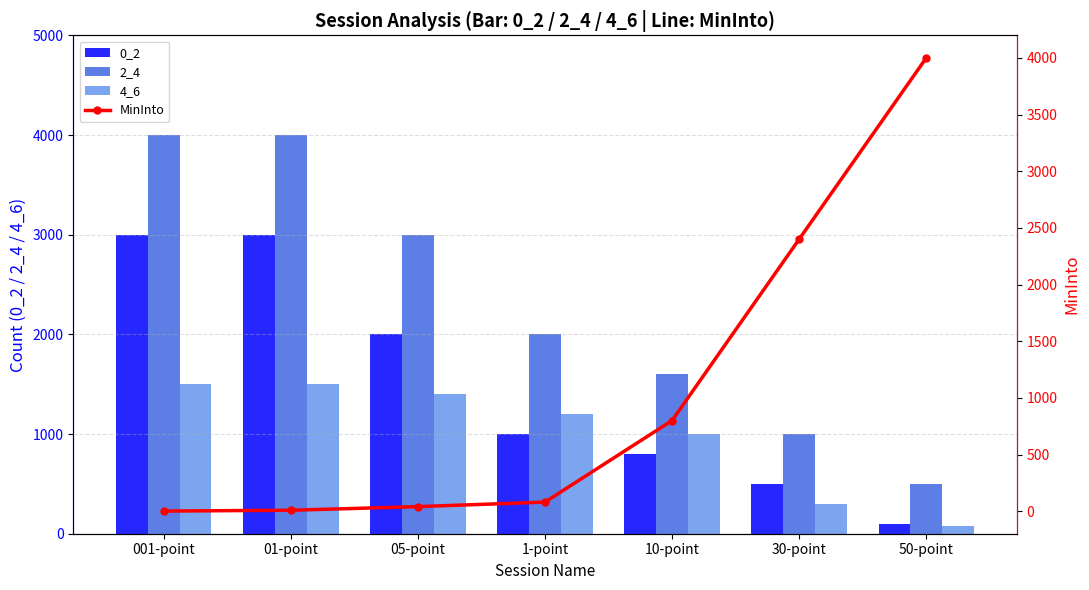

Is the value of MinInto at 10-point greater than the value of 2_4 at 01-point?

No